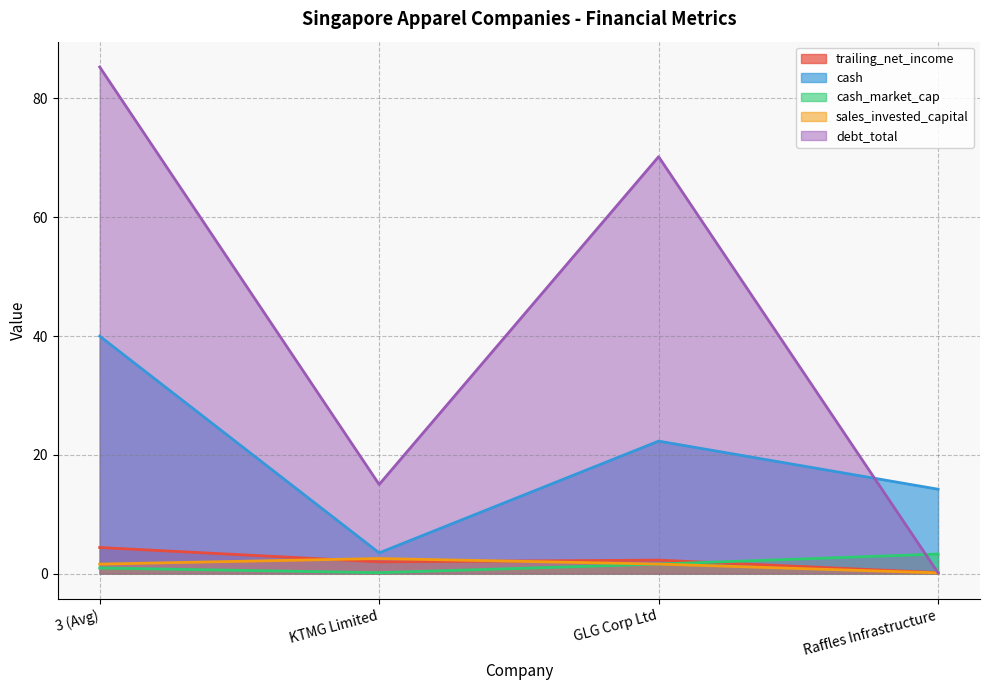

What is the minimum value for cash_market_cap?

0.1